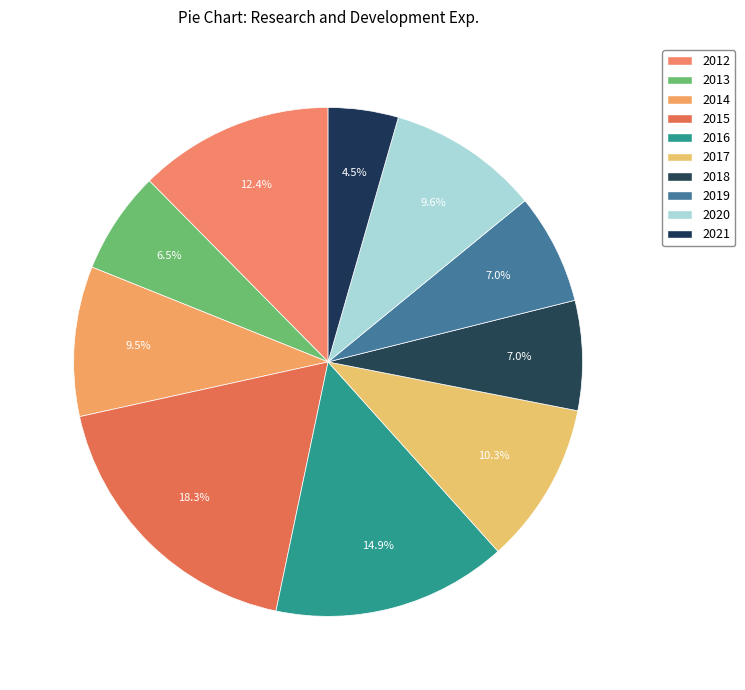

Count the number of slices in the pie.

10